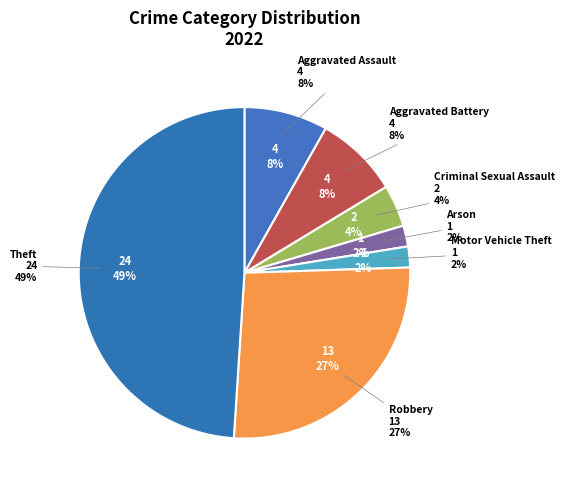

What is the change in value from Aggravated Assault to Theft?

+20